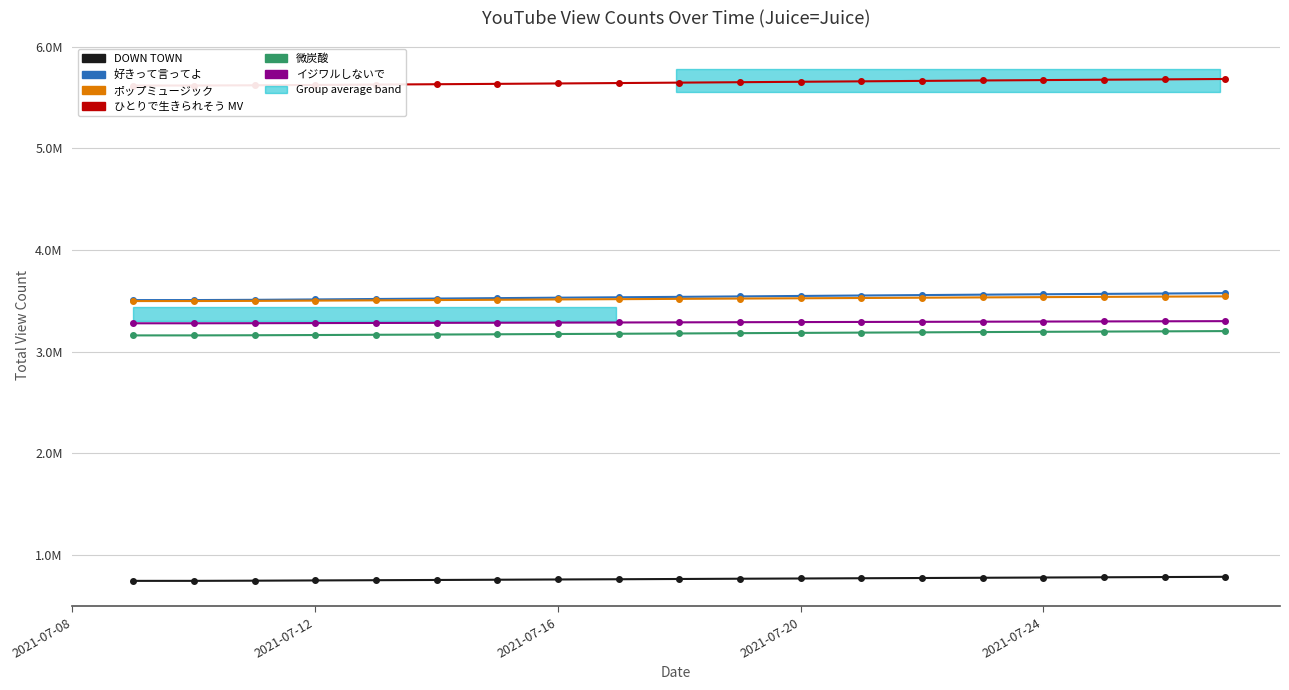

How many values in the 好きって言ってよ series exceed 3538318?

9